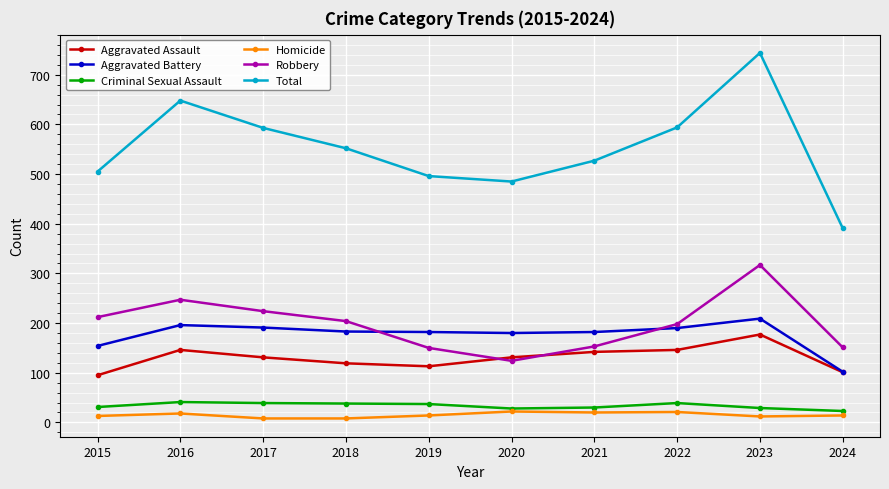

True or false: Aggravated Assault and Homicide cross at least once.

False